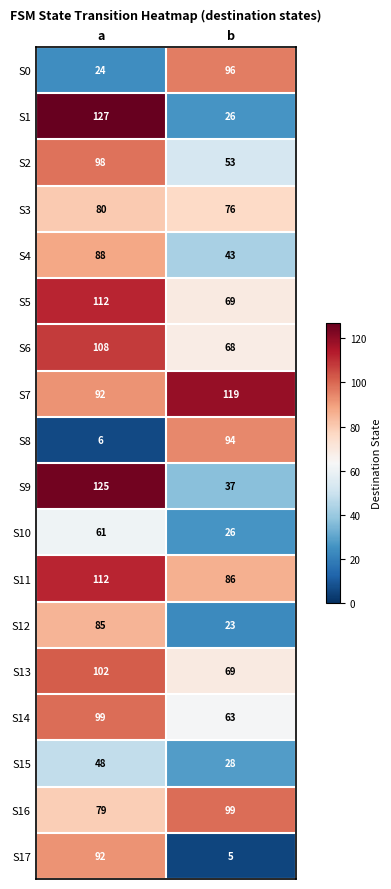

At which label is S13 closest to 85?

b